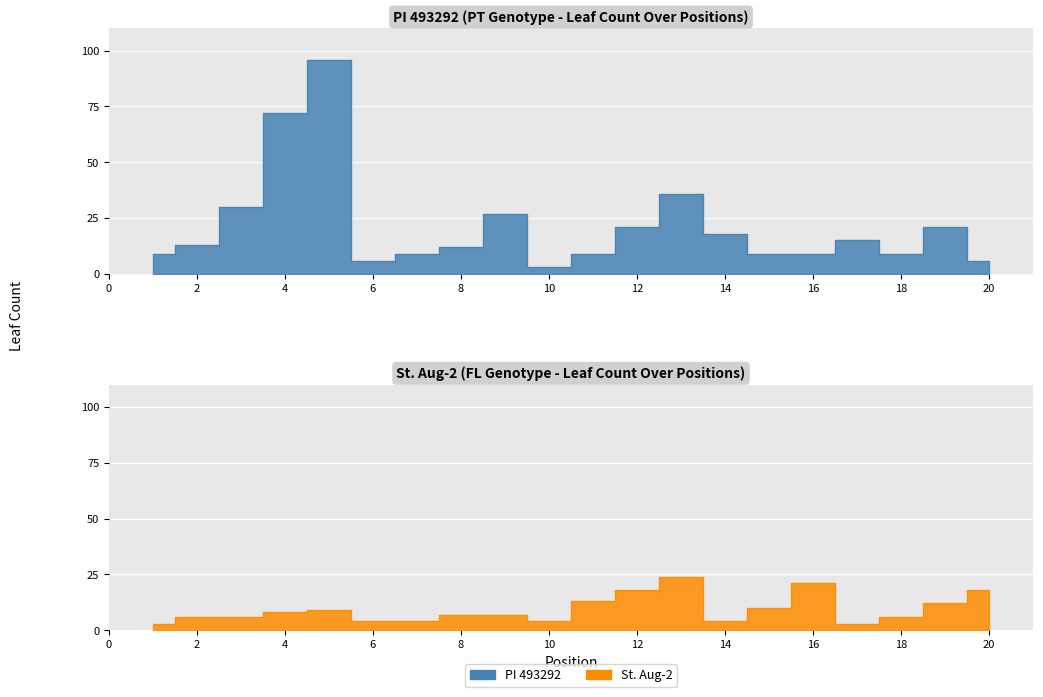

What is the lowest value of the PI 493292 series?

3